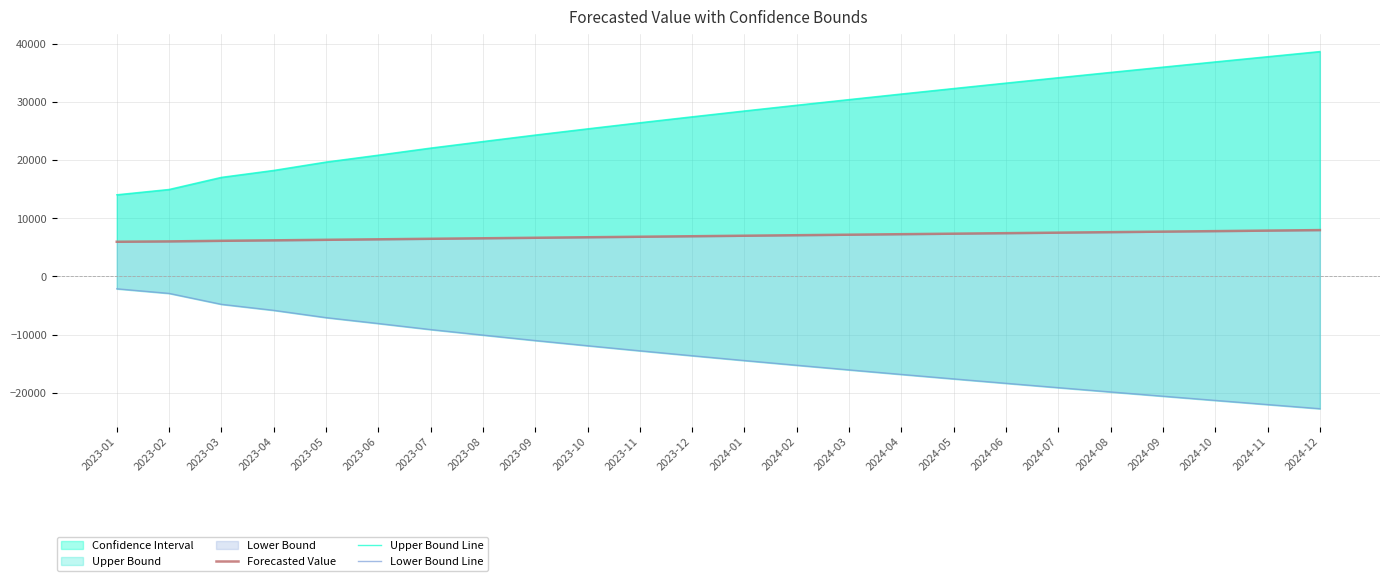

Reading left to right, extract all data points from this chart.

Forecasted Value: 5962.1	6023.8	6125.8	6205.8	6297.9	6383.4	6472.4	6559.5	6647.7	6735.3	6823.2	6910.9	6998.8	7086.6	7174.4	7262.2	7350.0	7437.8	7525.6	7613.4	7701.2	7789.0	7876.8	7964.6
Upper Bound Line: 14039.9	14952.8	17033.0	18225.3	19660.0	20845.1	22061.5	23186.6	24297.8	25365.4	26412.9	27434.1	28437.3	29422.0	30391.9	31347.8	32291.5	33224.1	34146.7	35060.3	35965.5	36863.1	37753.8	38638.0
Lower Bound Line: -2115.7	-2905.2	-4781.4	-5813.7	-7064.3	-8078.4	-9116.7	-10067.5	-11002.4	-11894.8	-12766.5	-13612.2	-14439.7	-15248.9	-16043.1	-16823.4	-17591.6	-18348.6	-19095.6	-19833.5	-20563.2	-21285.2	-22000.2	-22708.9